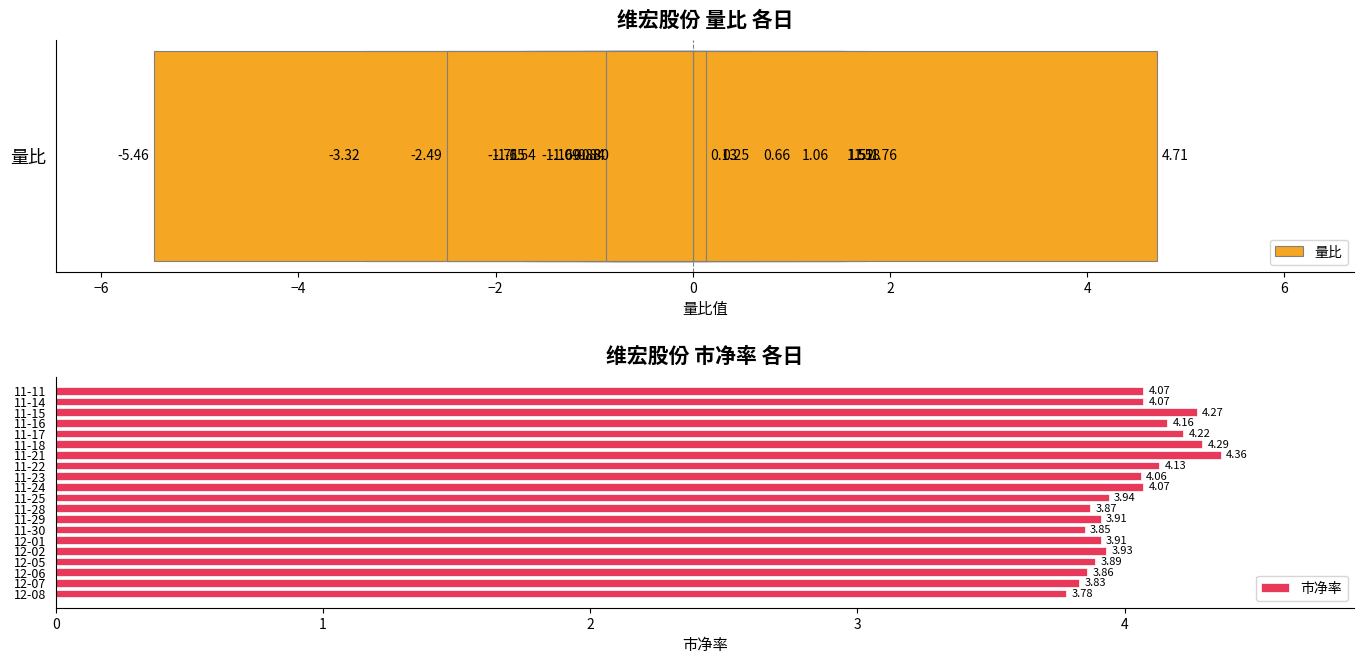

How many data points in 市净率 are less than 4?

10